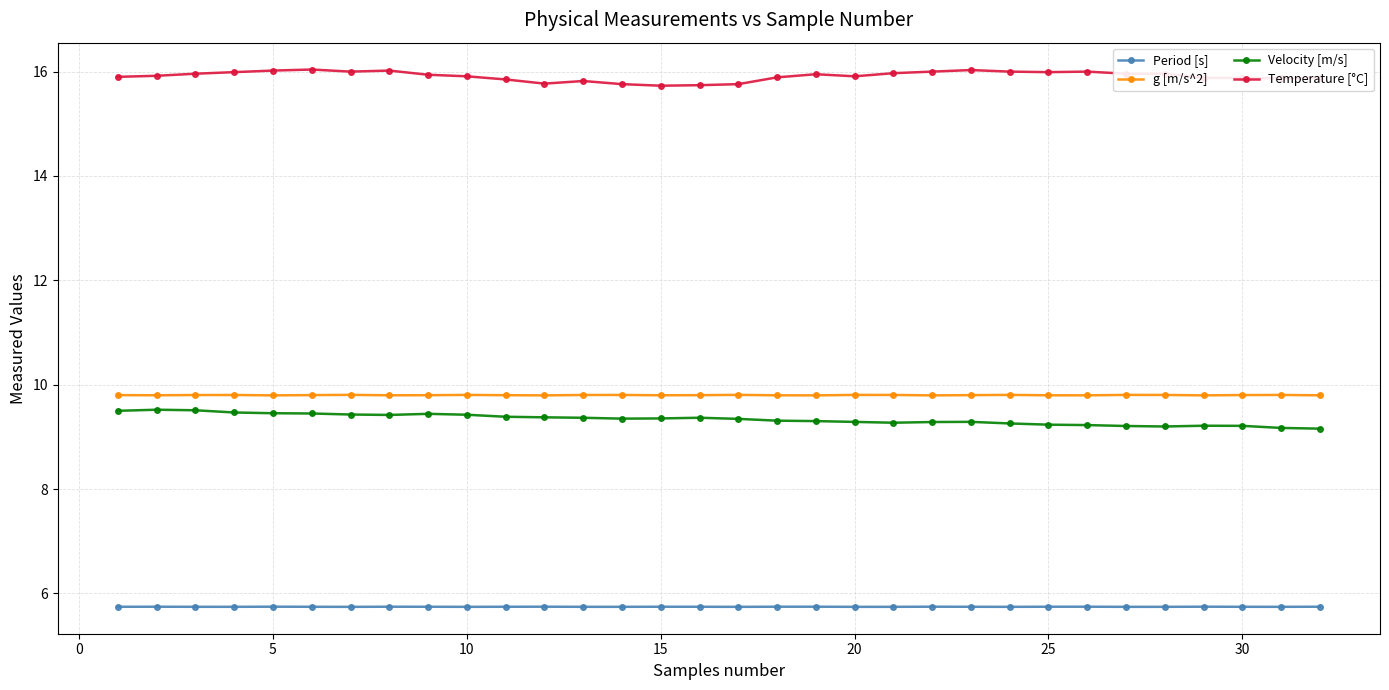

How many series are shown in this chart?

4